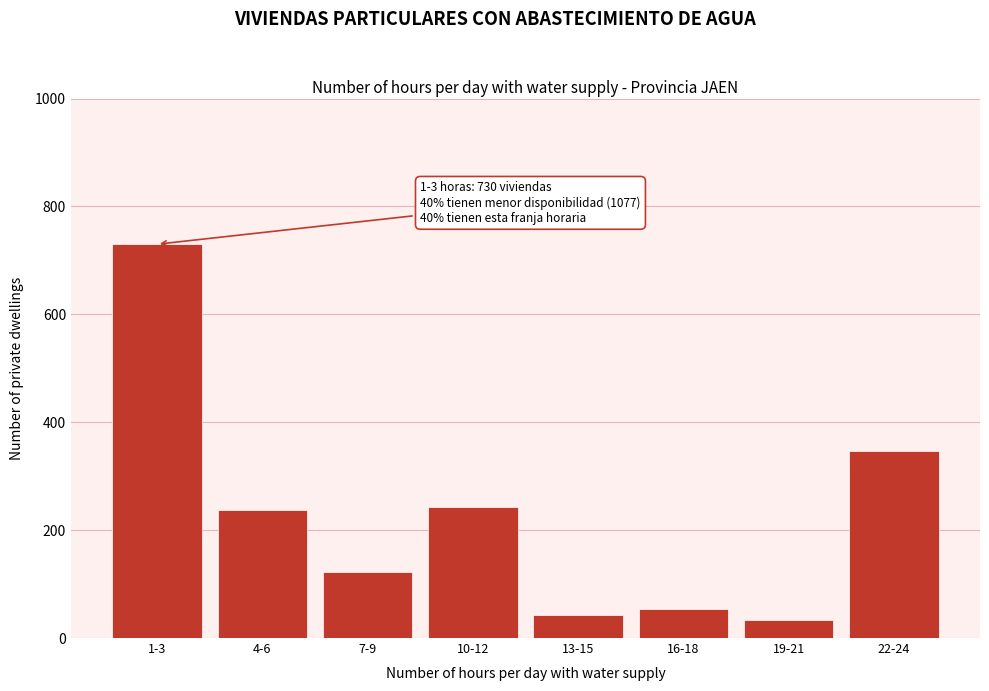

Reading left to right, what are all the values shown in this chart?

1-3=730	4-6=237	7-9=122	10-12=242	13-15=43	16-18=53	19-21=34	22-24=346